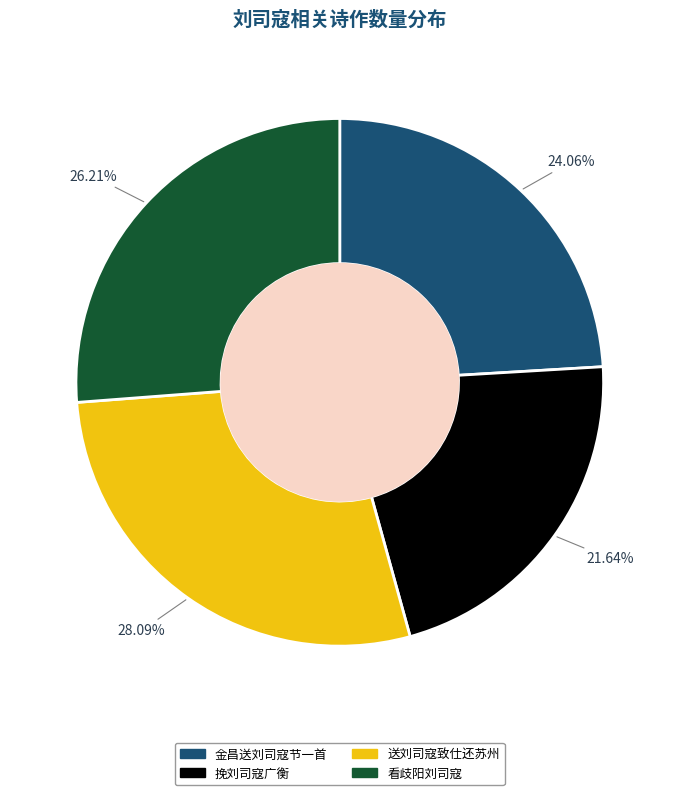

Rank the categories by value from highest to lowest.

送刘司寇致仕还苏州, 看歧阳刘司寇, 金昌送刘司寇节一首, 挽刘司寇广衡